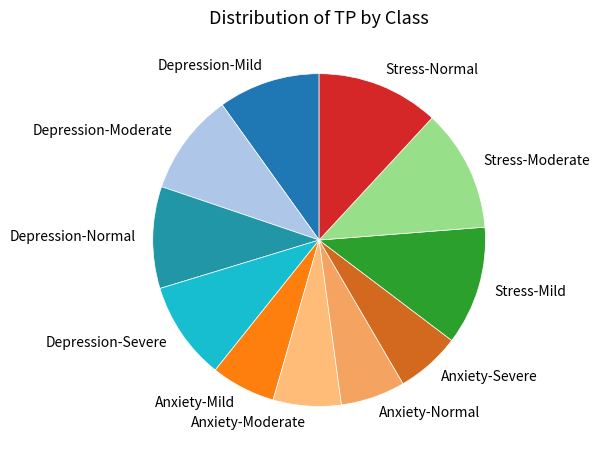

Is there any slice that represents more than half of the pie?

No